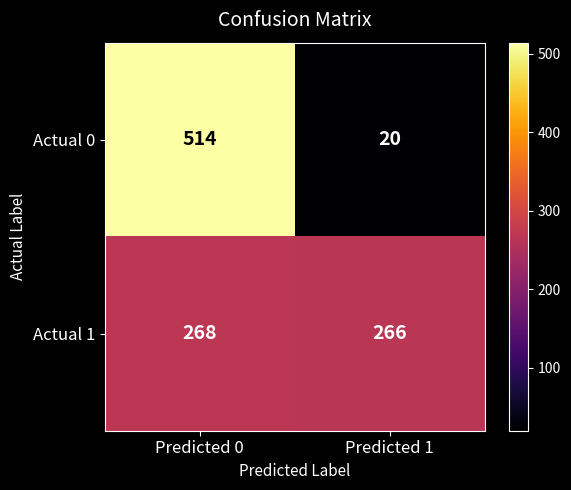

What is the difference between the Actual 0 values at Predicted 0 and Predicted 1?

494